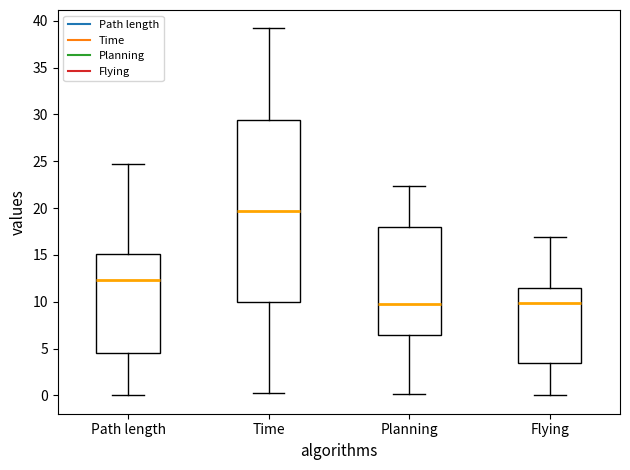

Reading left to right, read every box against the y-axis: the position of its median line, the range the box covers, and the ends of its whiskers. The values are not printed on the chart, so give them approximately, as read against the axis.

Path length: median 12.5, box 4.5 to 15.0, whiskers 0.0 to 25.0
Time: median 19.5, box 10.0 to 29.5, whiskers 0.0 to 39.0
Planning: median 10.0, box 6.5 to 18.0, whiskers 0.0 to 22.5
Flying: median 10.0, box 3.5 to 11.5, whiskers 0.0 to 17.0